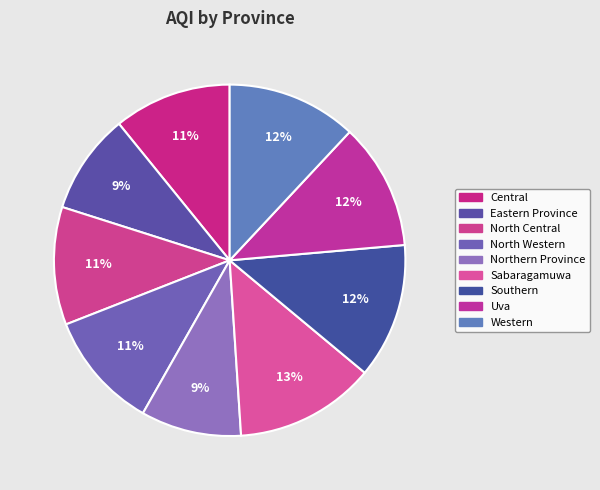

To the nearest percent, what portion does Uva represent?

12%